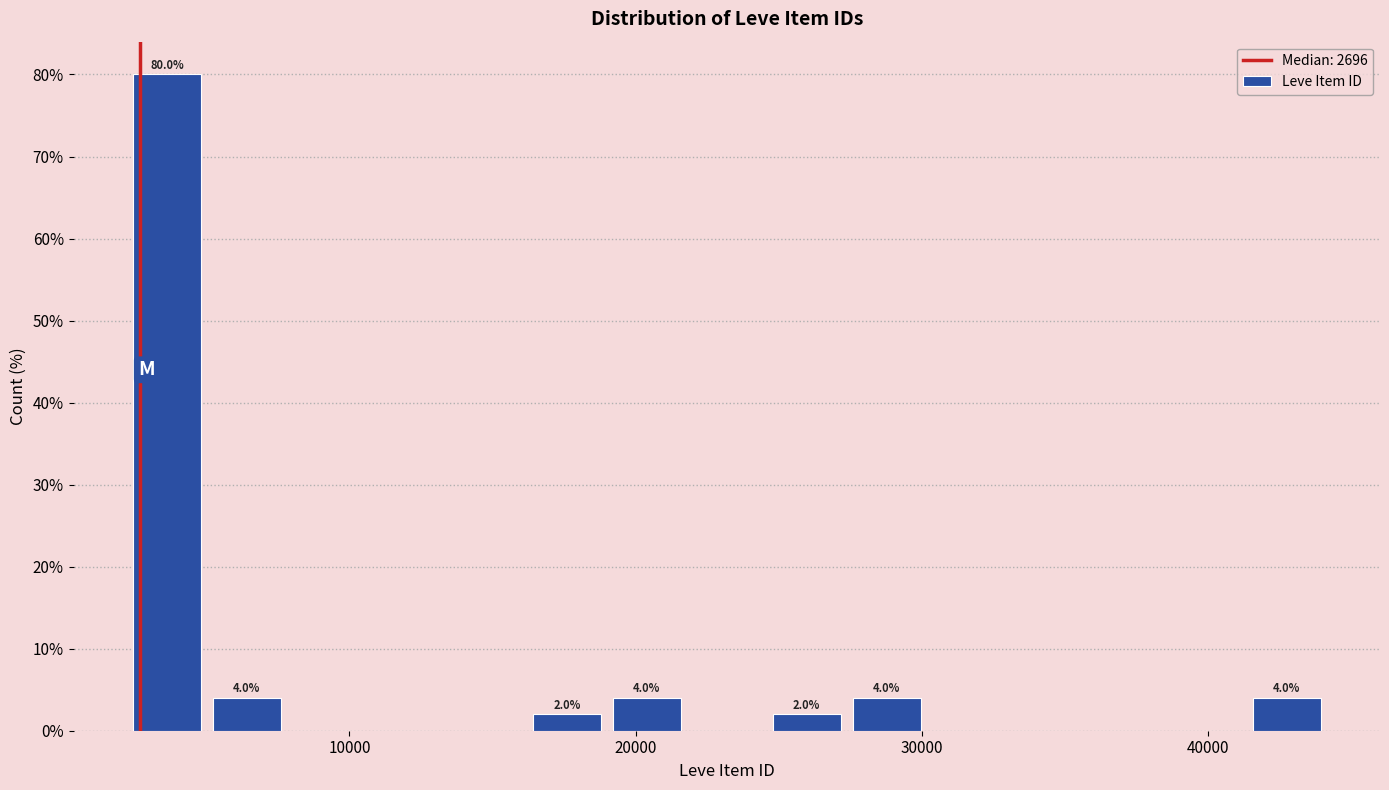

Read against the x-axis, roughly where is the centre of the tallest bar?

4000